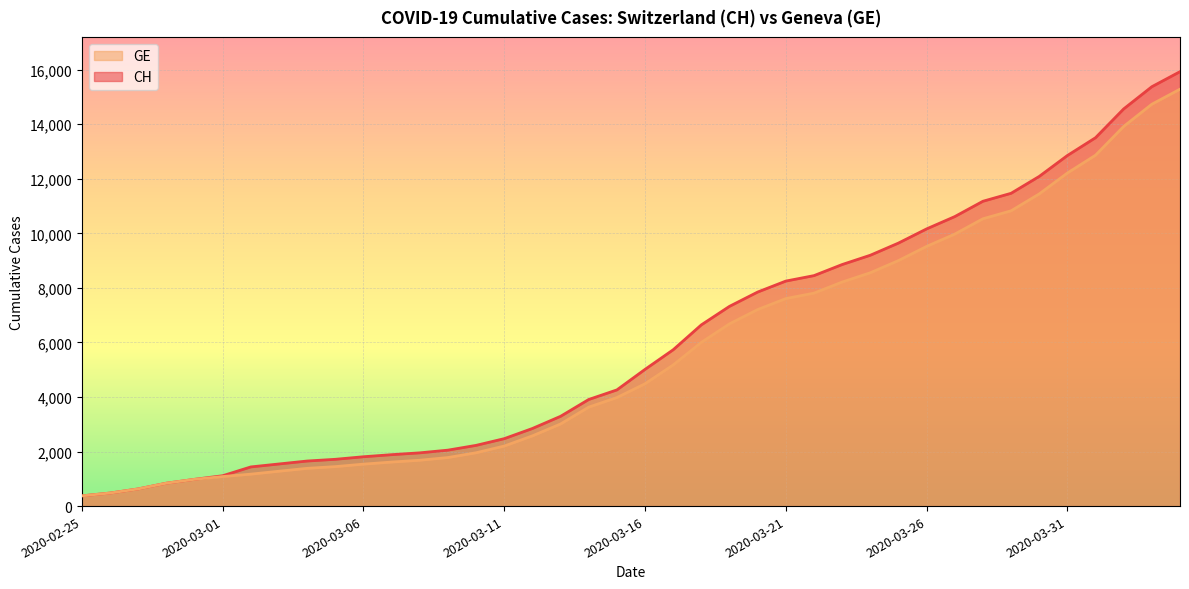

True or false: GE and CH cross at least once.

False